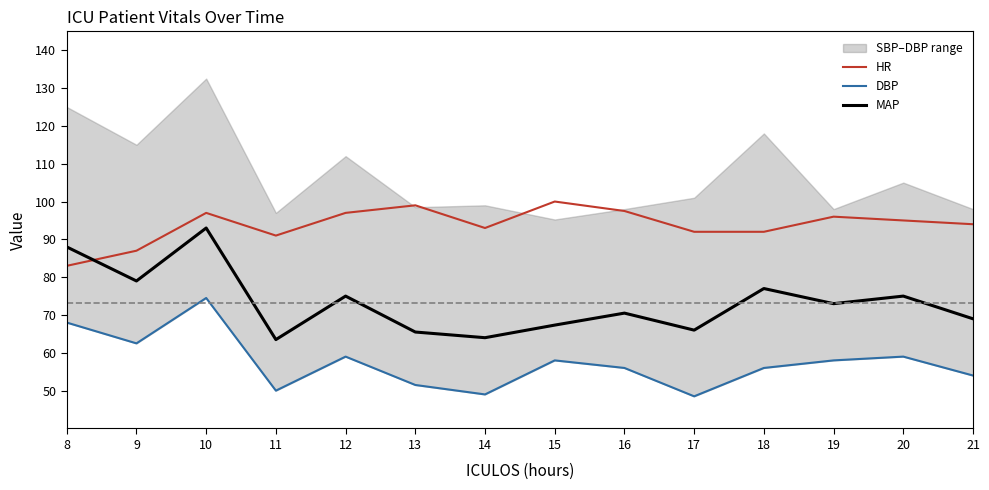

Where is MAP nearest to the value 78?

9